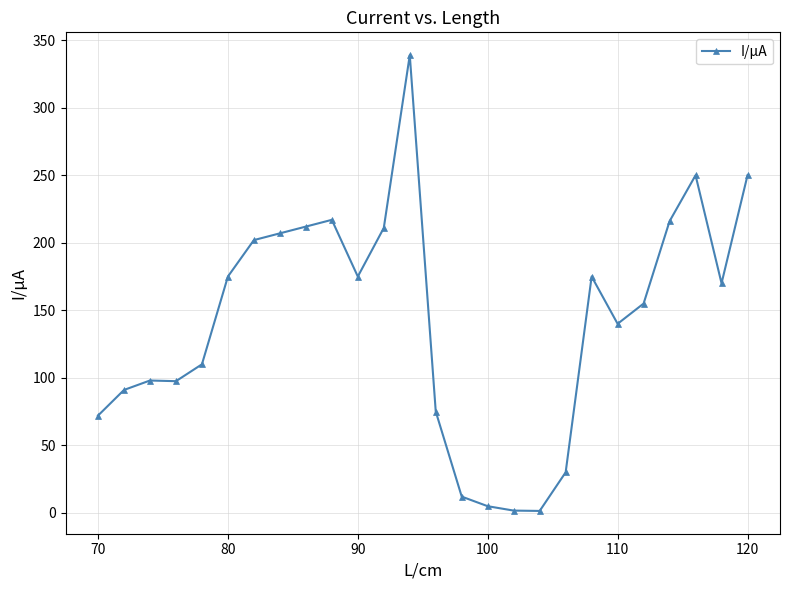

What is the greatest value displayed?

339.0